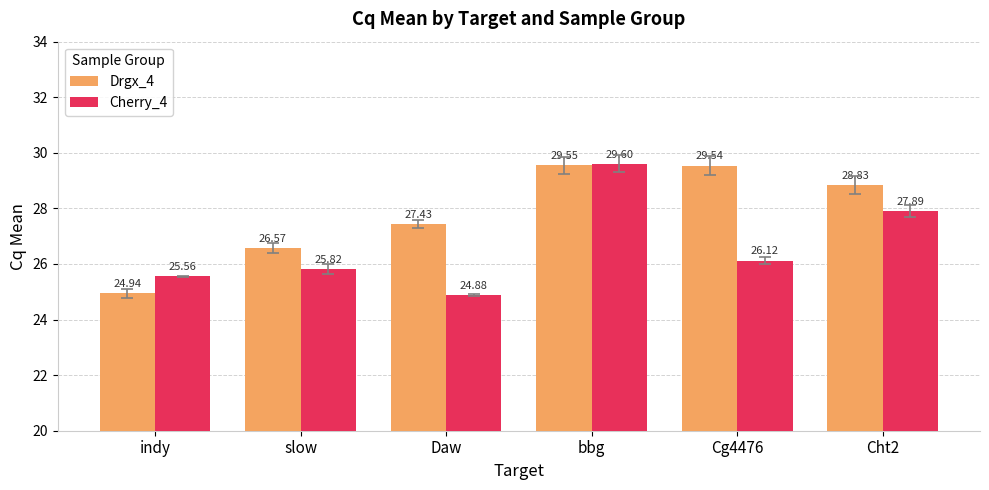

Read the Drgx_4 value at Cht2.

28.8